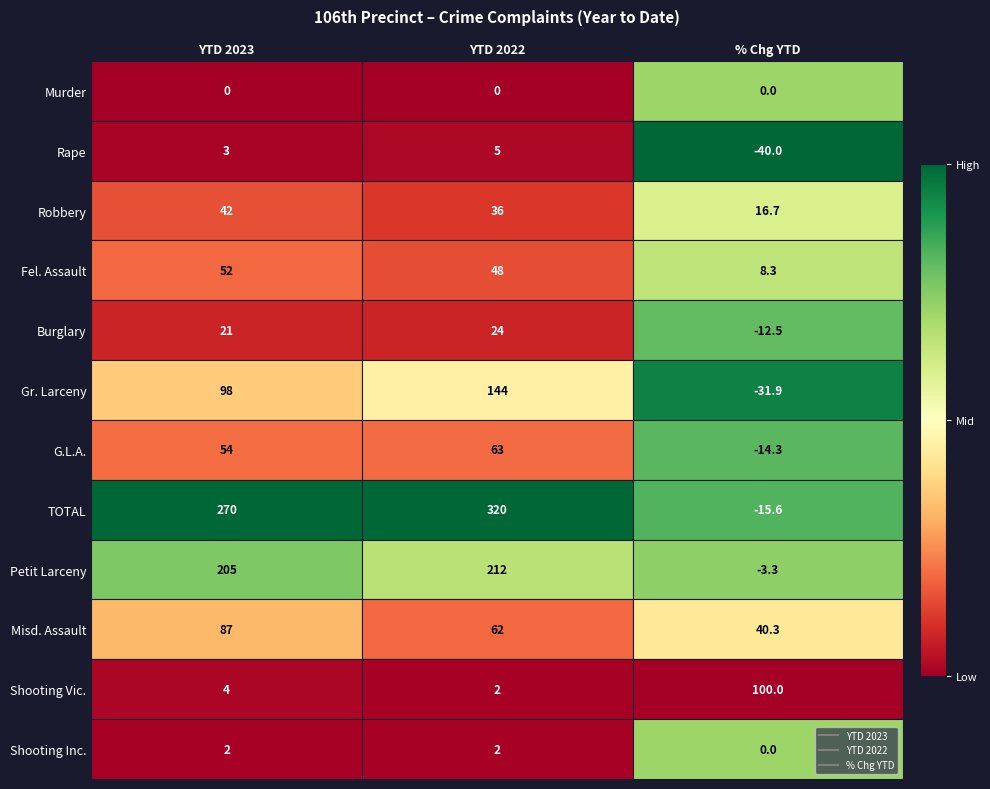

Which series has the largest total across all categories?

TOTAL